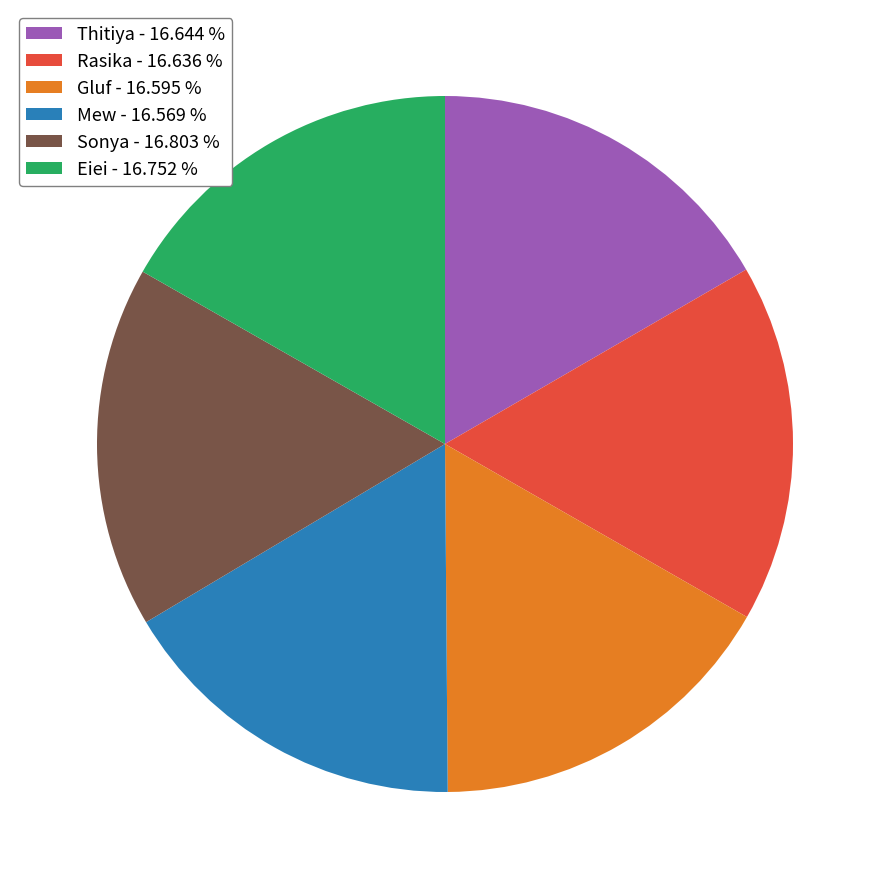

Count the number of slices in the pie.

6